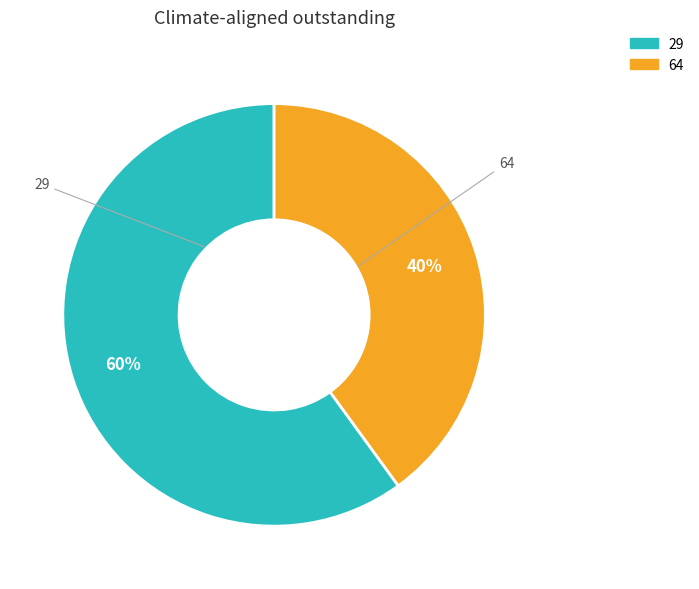

Rank the categories by value from lowest to highest.

64, 29